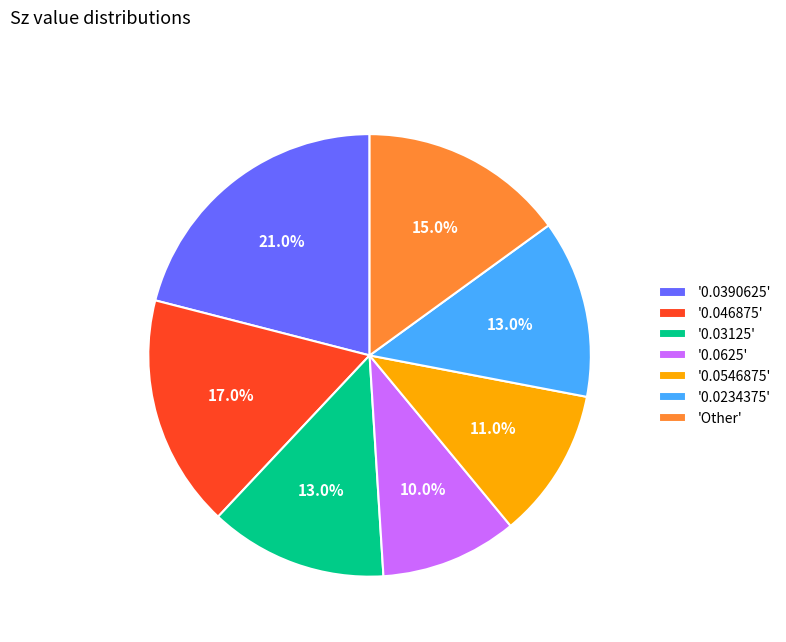

Which slice is the smallest?

'0.0625'